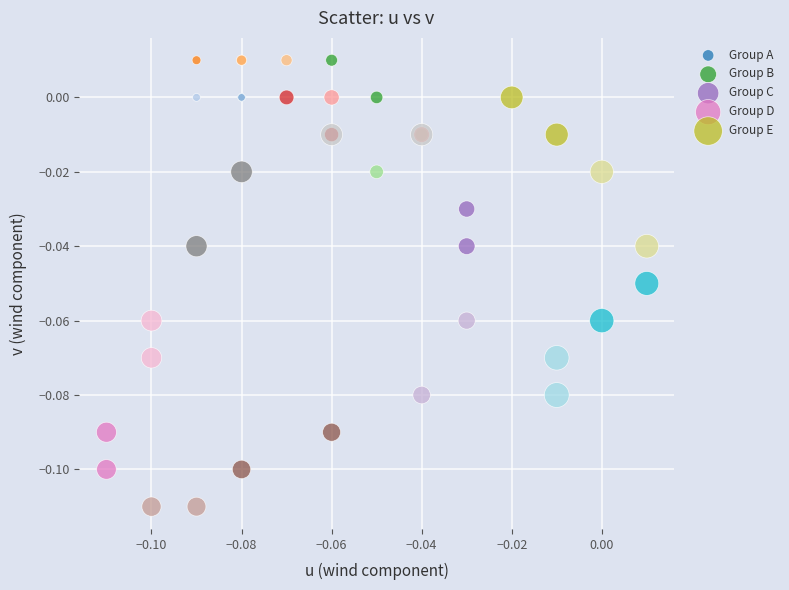

Which series has the widest spread of Y values?

Group D